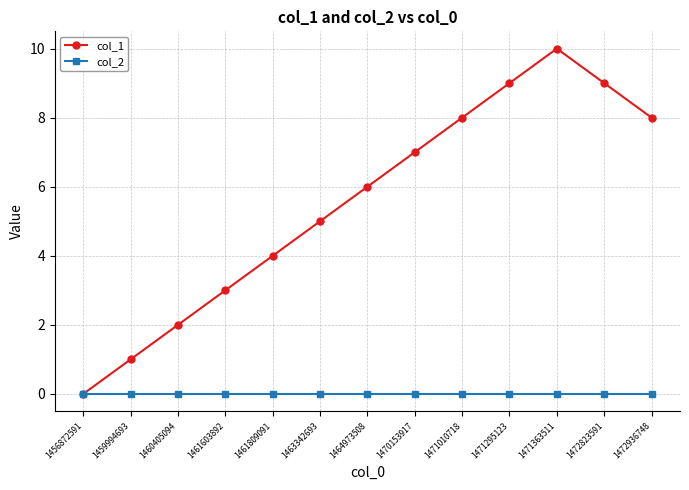

What is the greatest value displayed?

10